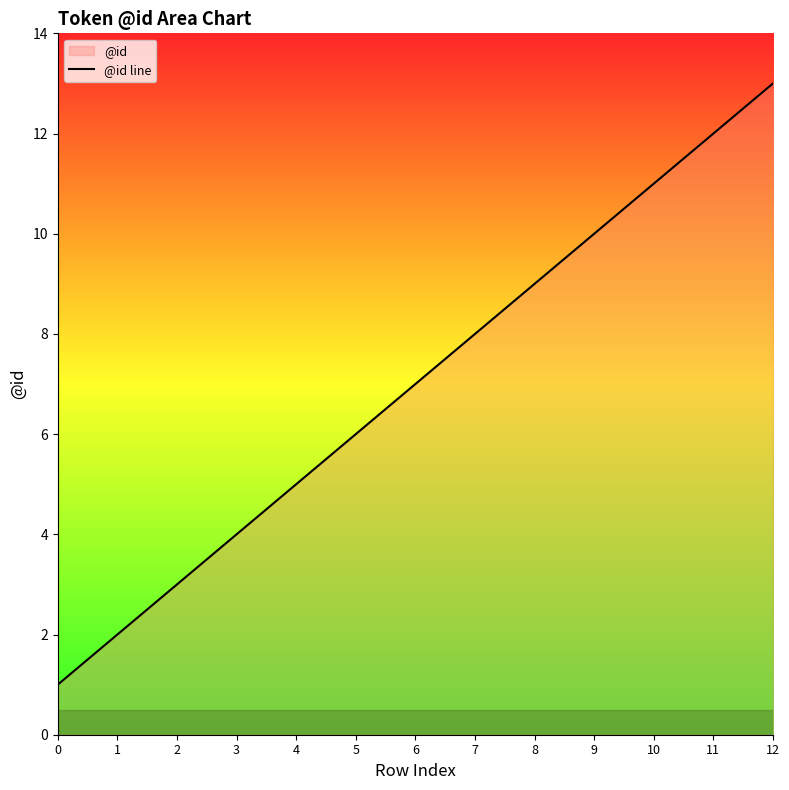

True or false: the data shows 6 at 9.

False